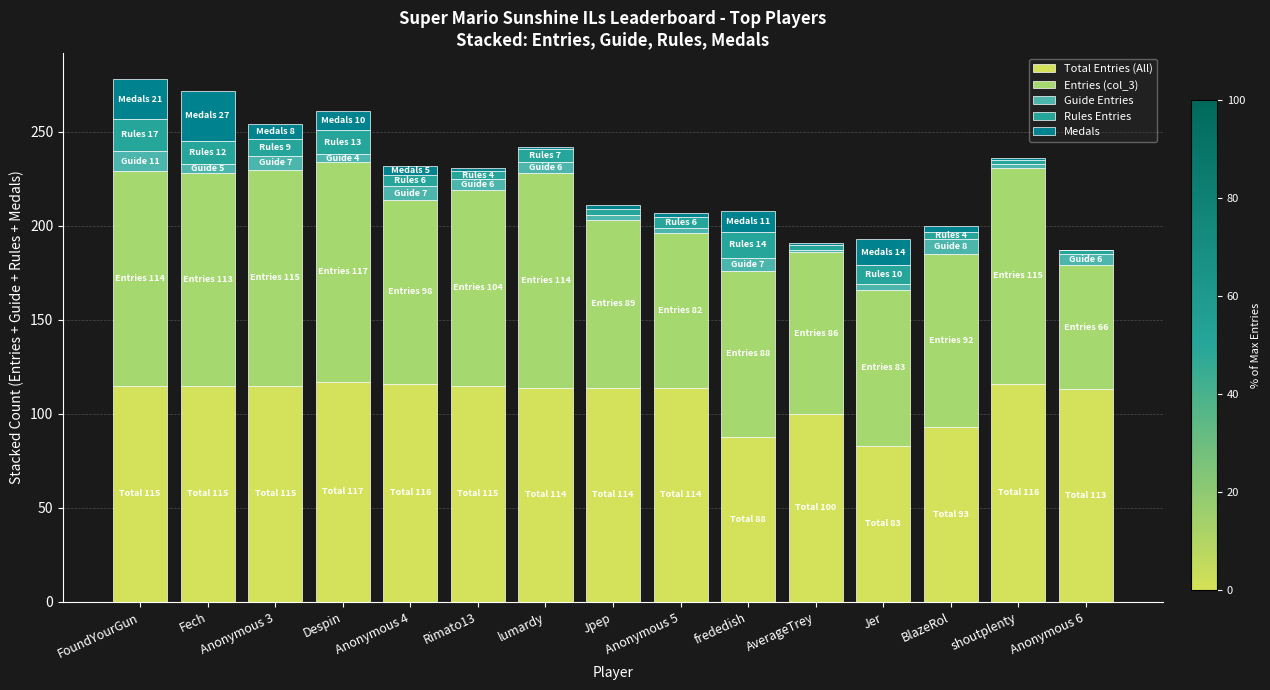

What is the total value across all series at frededish?

208